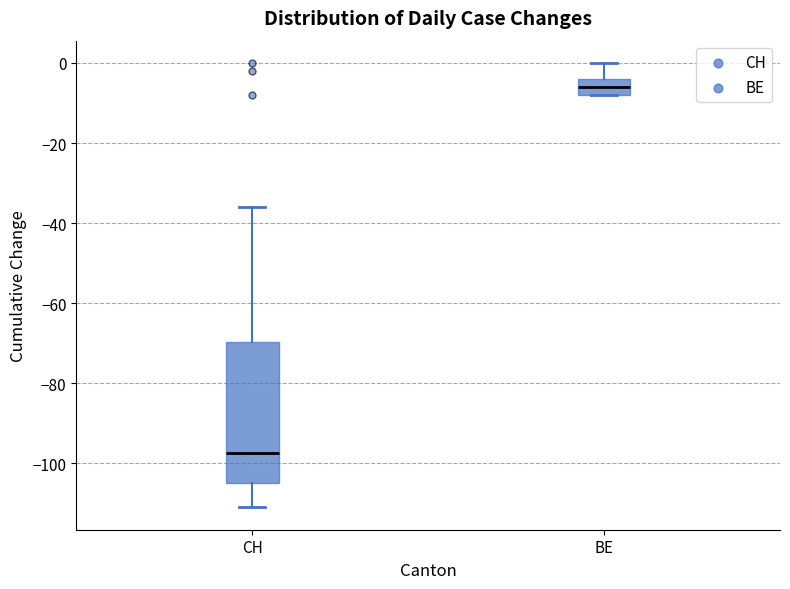

Which box's median line is the lowest?

CH